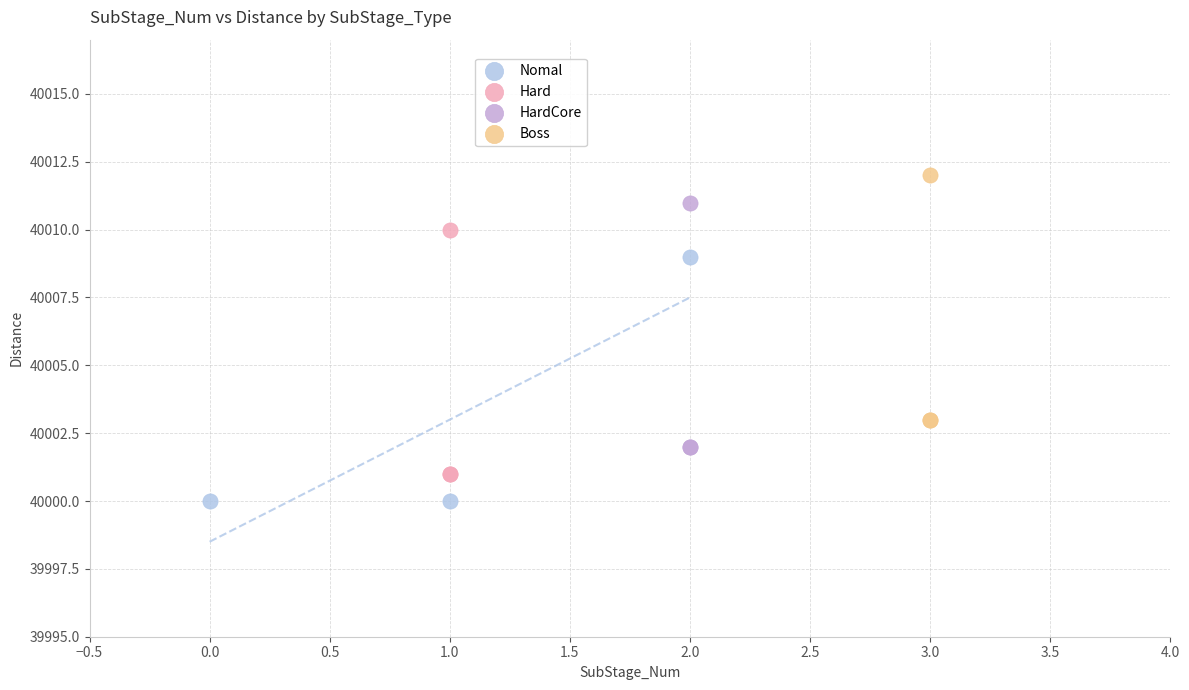

Which series contains the lowest Y value?

Nomal